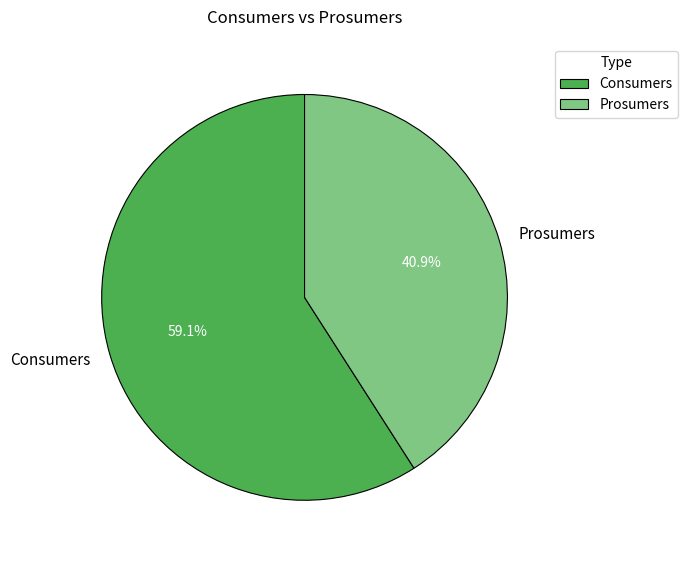

To the nearest percent, what percentage of the pie is Consumers?

59%